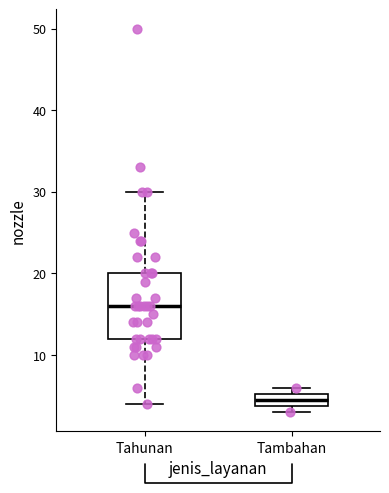

Which box has the highest median line?

Tahunan